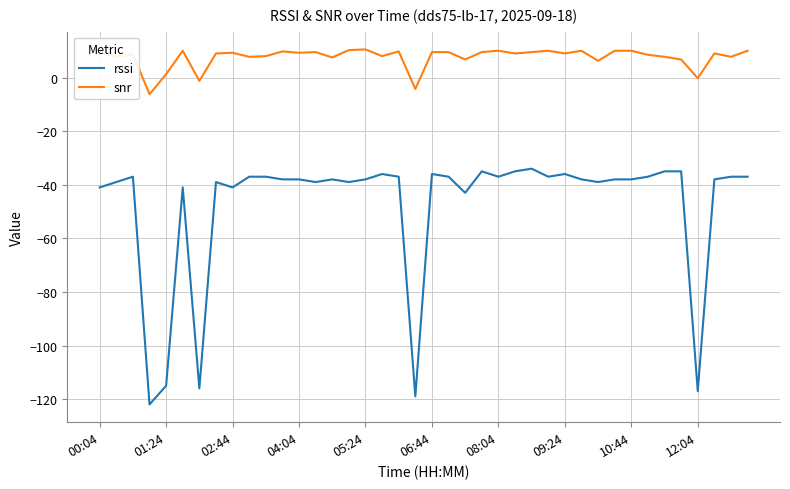

What is the difference between the maximum and minimum values in the rssi series?

88.0